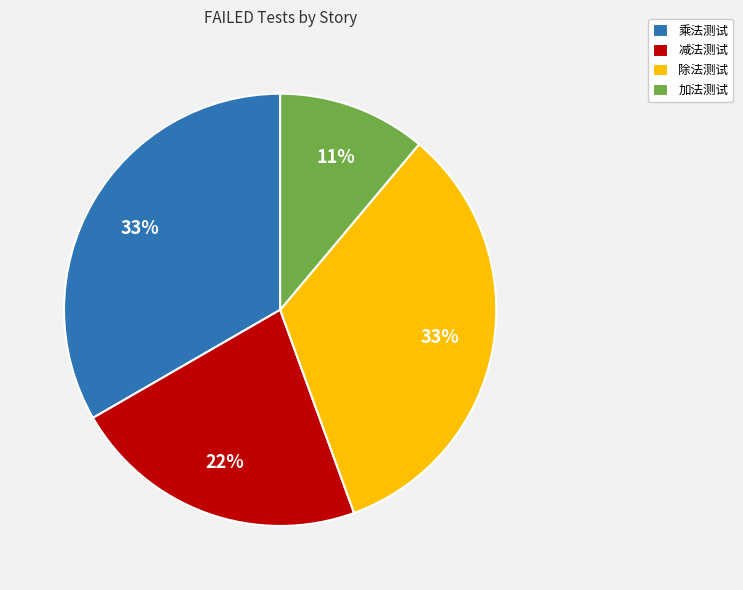

Which slice is the smallest?

加法测试